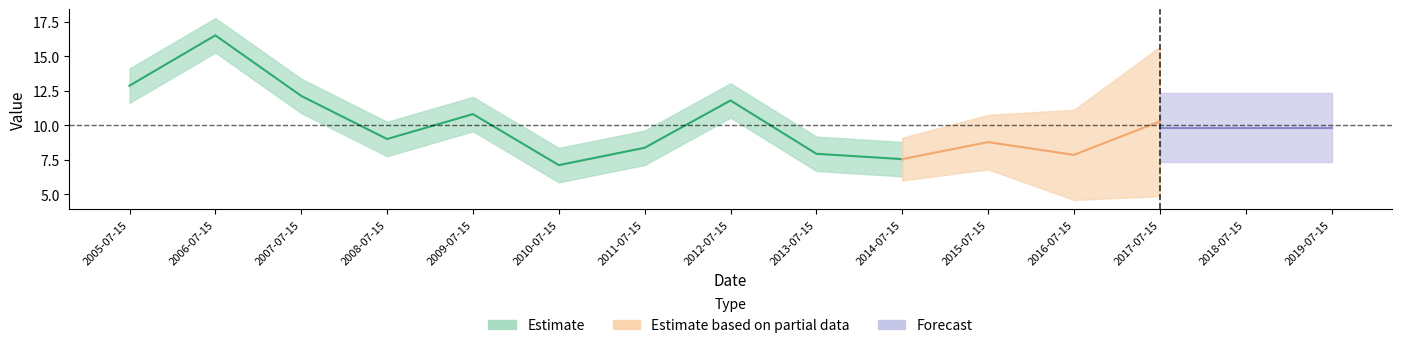

What is the difference between the maximum and minimum values?

9.4